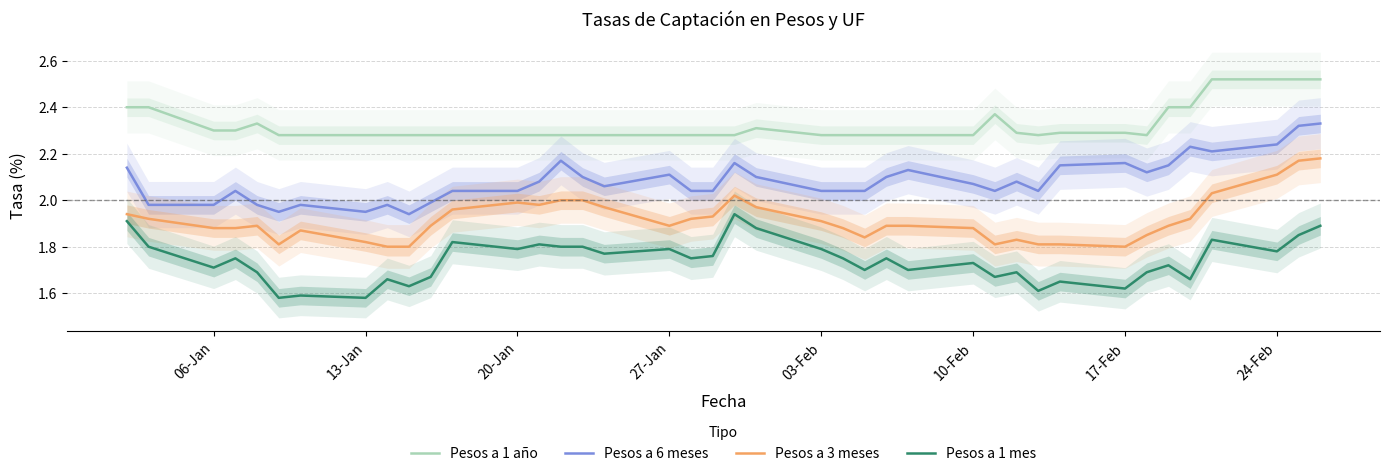

What are all the series names shown in the legend?

Pesos a 1 año, Pesos a 6 meses, Pesos a 3 meses, Pesos a 1 mes